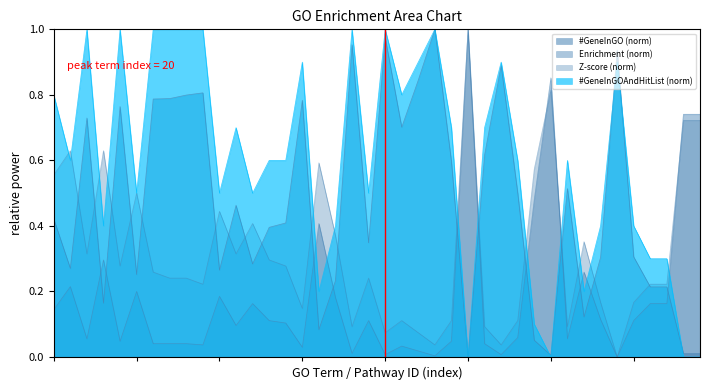

Reading left to right, transcribe all the data shown in this chart.

#GeneInGO: 0.4	0.3	0.7	0.2	0.8	0.3	0.8	0.8	0.8	0.8	0.3	0.5	0.3	0.4	0.4	0.8	0.1	0.2	1.0	0.3	1.0	0.7	0.8	1.0	0.6	0.0	0.6	0.9	0.5	0.1	0.0	0.5	0.1	0.3	0.9	0.3	0.2	0.2	0.0	0.0
Enrichment: 0.1	0.2	0.1	0.3	0.0	0.2	0.0	0.0	0.0	0.0	0.2	0.1	0.2	0.1	0.1	0.0	0.4	0.2	0.0	0.1	0.0	0.0	0.0	0.0	0.0	1.0	0.0	0.0	0.1	0.5	0.9	0.1	0.3	0.1	0.0	0.1	0.2	0.2	0.7	0.7
Z-score: 0.6	0.6	0.3	0.6	0.3	0.5	0.3	0.2	0.2	0.2	0.4	0.3	0.4	0.3	0.3	0.1	0.6	0.4	0.1	0.2	0.1	0.1	0.1	0.0	0.1	1.0	0.1	0.0	0.1	0.6	0.8	0.1	0.4	0.2	0.0	0.2	0.2	0.2	0.7	0.7
#GeneInGOAndHitList: 0.8	0.6	1.0	0.4	1.0	0.5	1.0	1.0	1.0	1.0	0.5	0.7	0.5	0.6	0.6	0.9	0.2	0.4	1.0	0.5	1.0	0.8	0.9	1.0	0.7	0.0	0.7	0.9	0.6	0.1	0.0	0.6	0.2	0.4	0.9	0.4	0.3	0.3	0.0	0.0